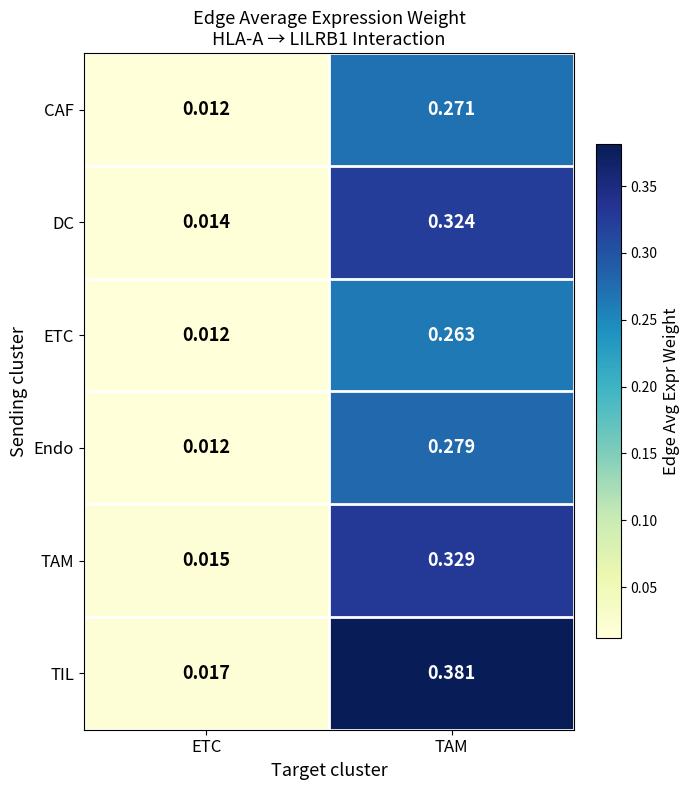

What is the total value across all series at TAM?

1.8